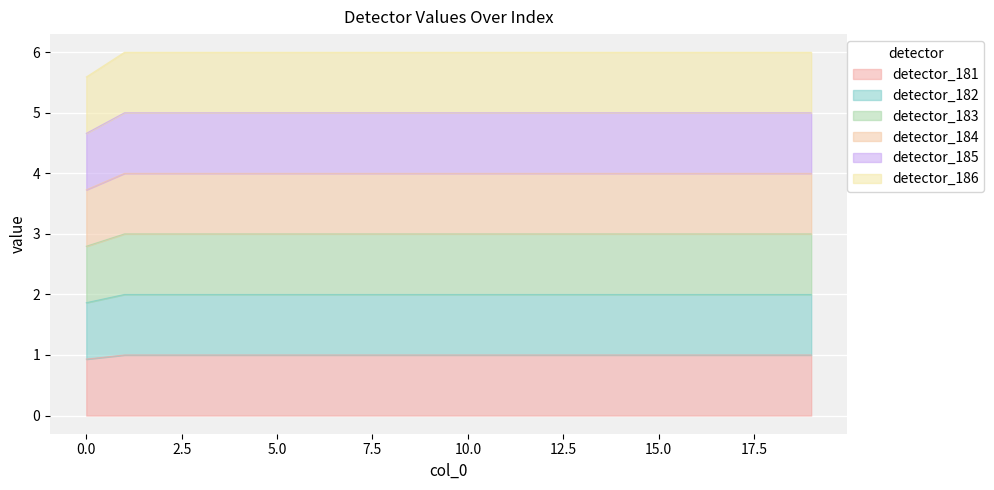

List the labels in order of detector_183 value, smallest first.

0, 1, 2, 3, 4, 5, 6, 7, 8, 9, 10, 11, 12, 13, 14, 15, 16, 17, 18, 19